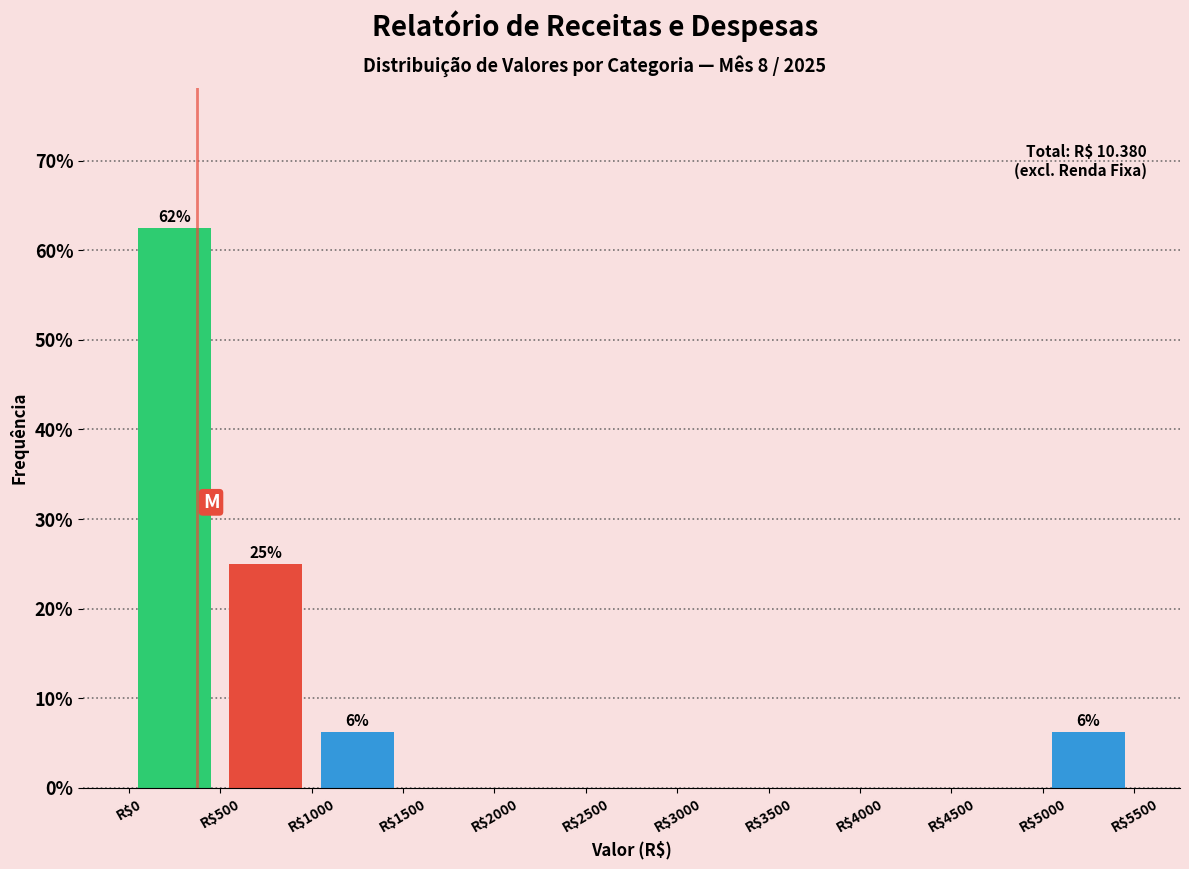

Which range on the x-axis has the tallest bar?

0 to 500